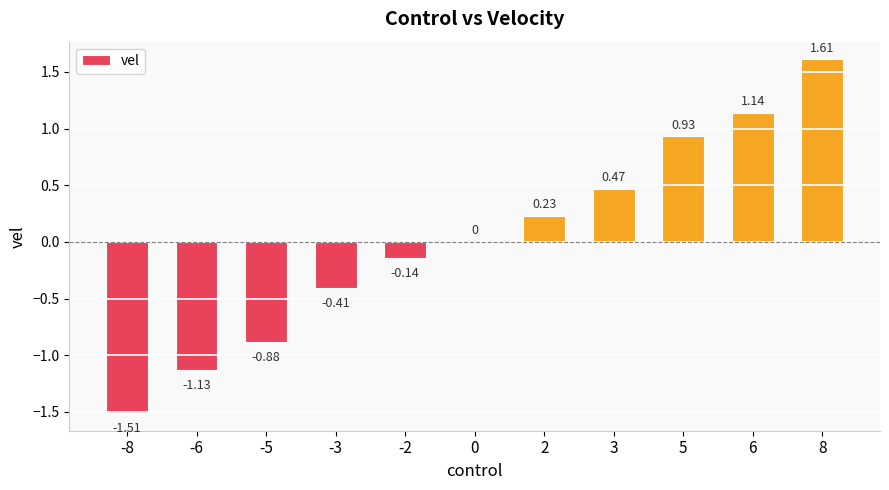

Between 6 and -3, which is larger?

6